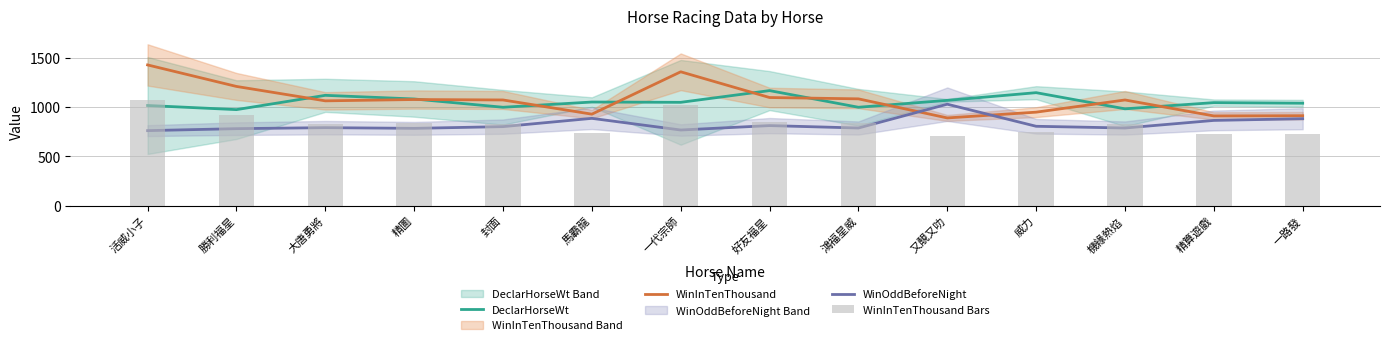

Which series has the widest spread of values?

WinInTenThousand